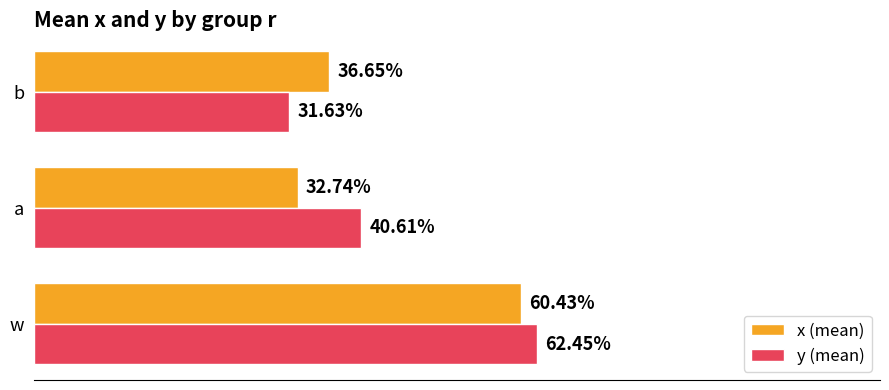

What is the minimum value shown in the chart?

0.3